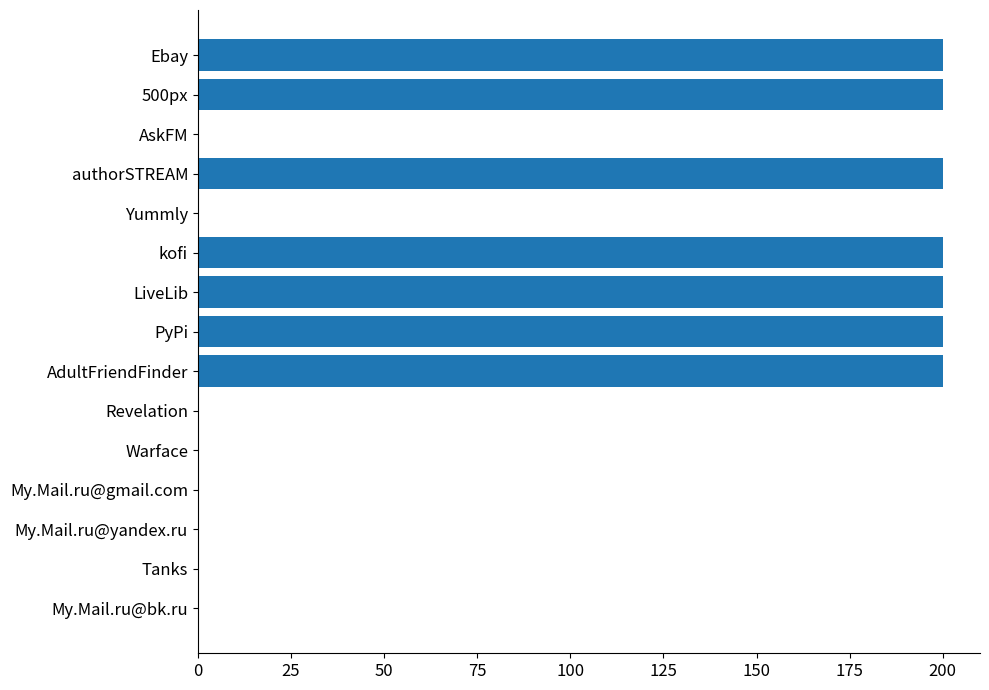

What is the average value?

93